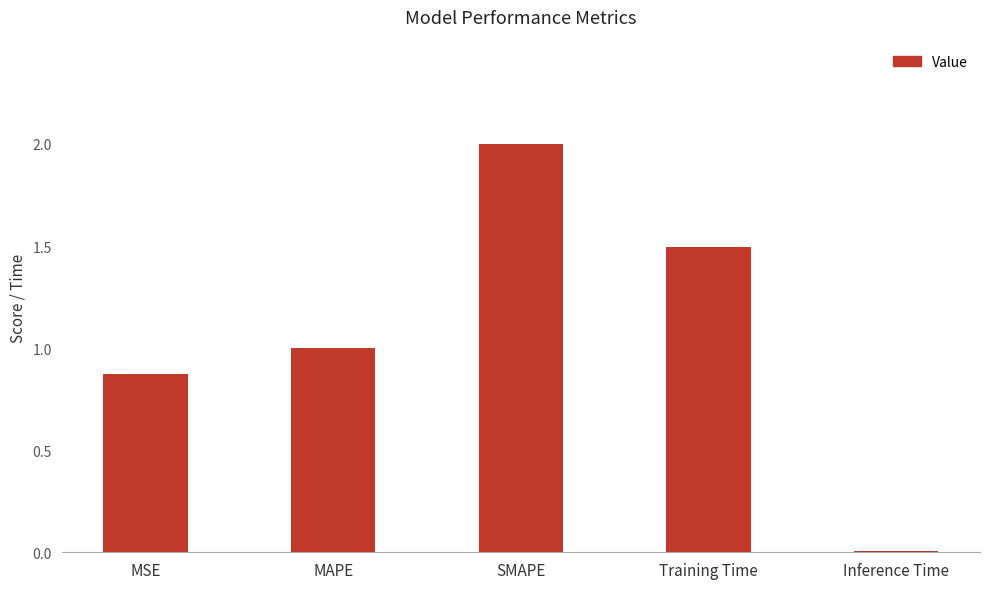

What is the value of the 4th bar from the left?

1.5